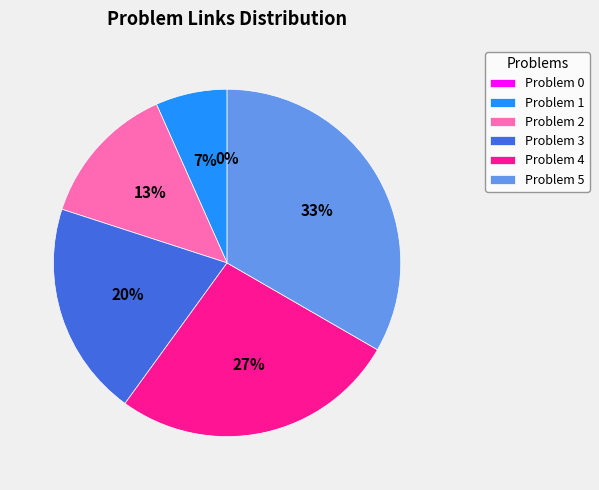

Is Problem 4 the majority of the pie?

No